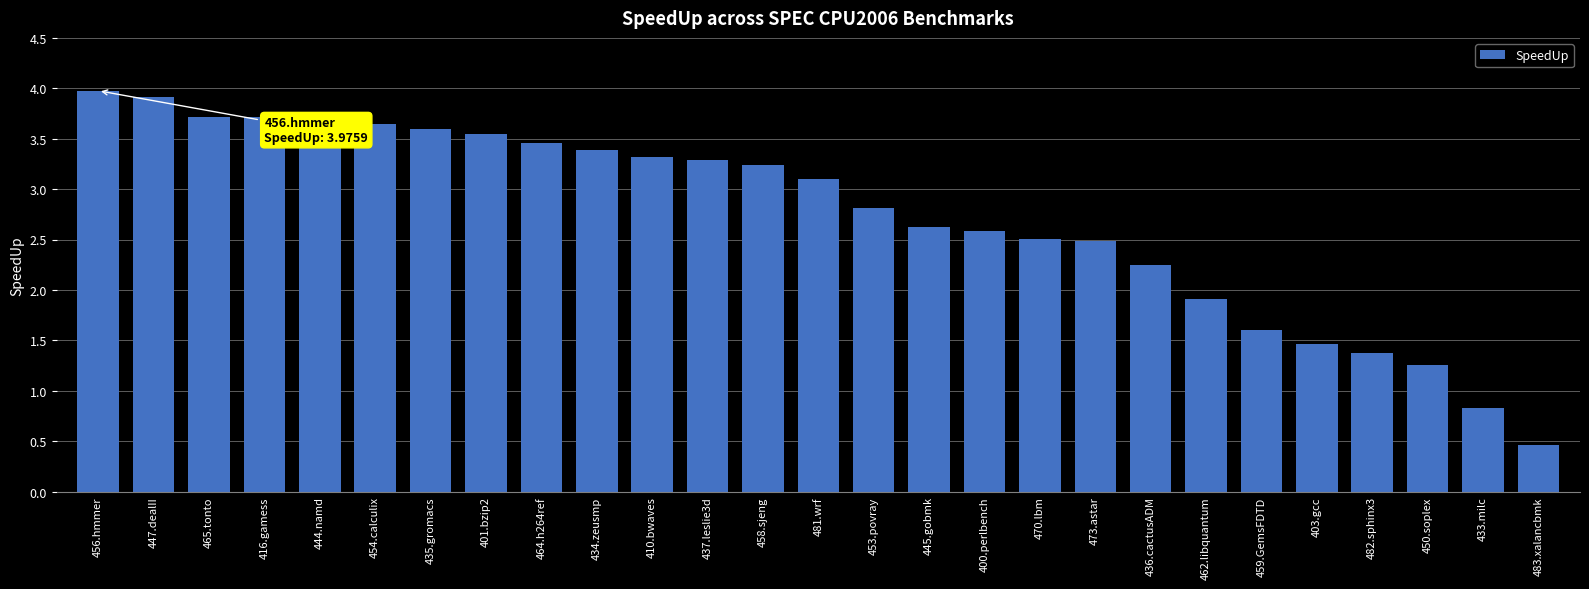

What is the label of the 7th bar from the right?

462.libquantum